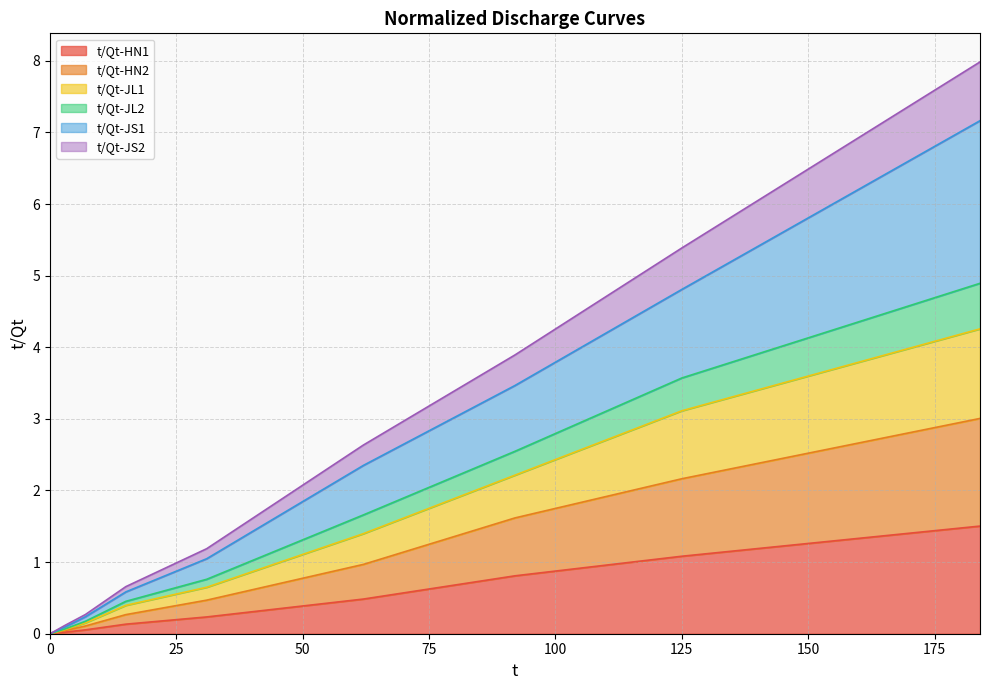

How many distinct data groups are displayed?

6